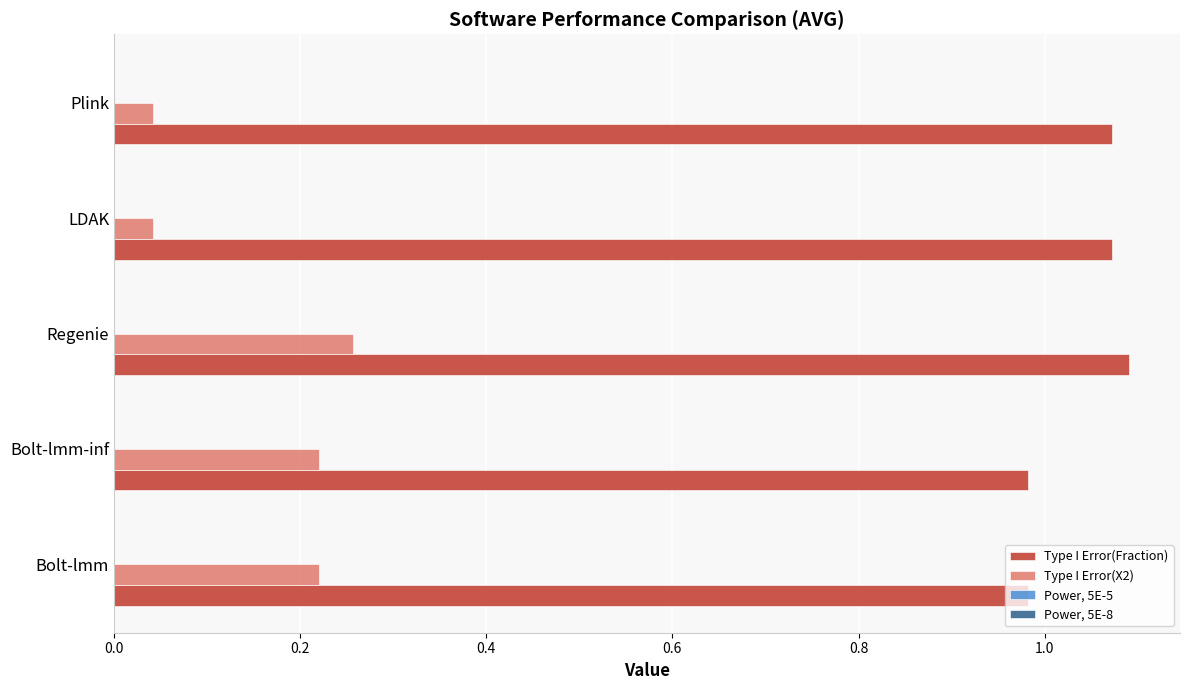

True or false: Type I Error(X2) has a value of 0.1 at Bolt-lmm-inf.

False